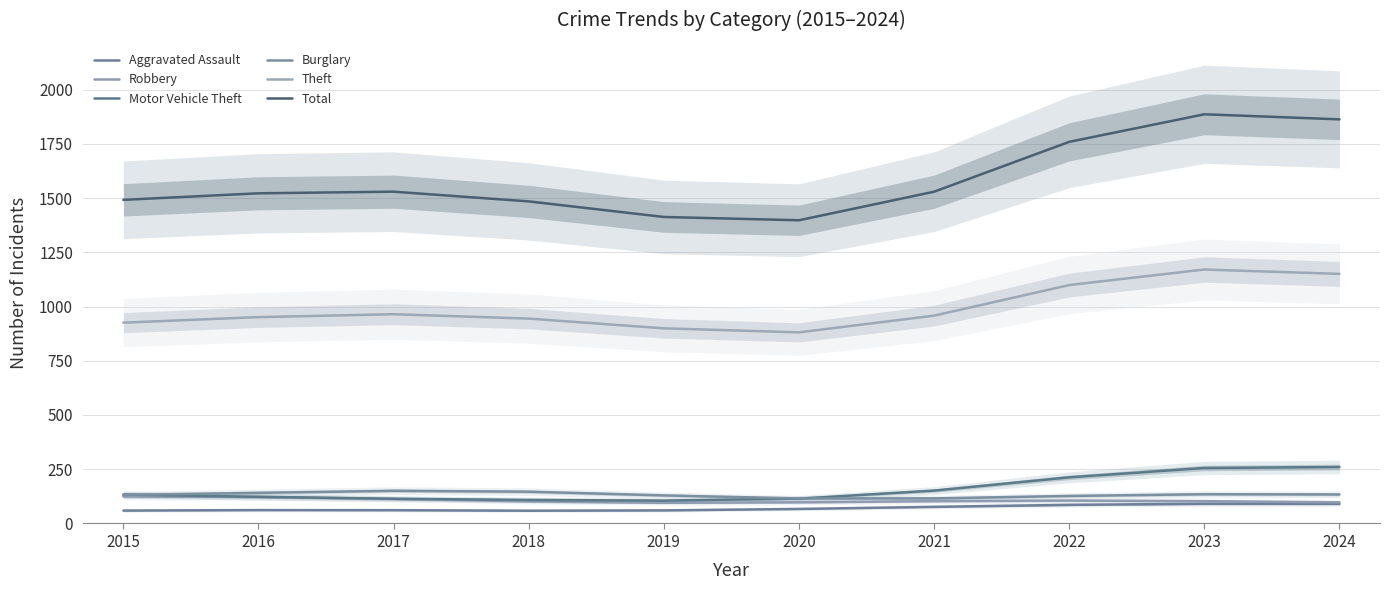

What are all the series names shown in the legend?

Aggravated Assault, Robbery, Motor Vehicle Theft, Burglary, Theft, Total